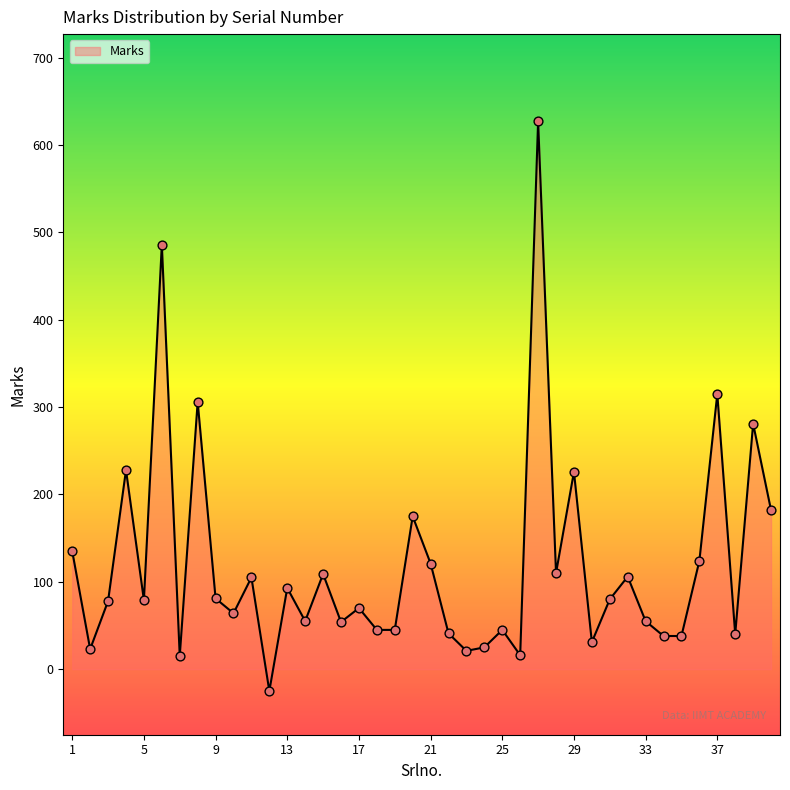

What is the difference between the maximum and minimum values?

652